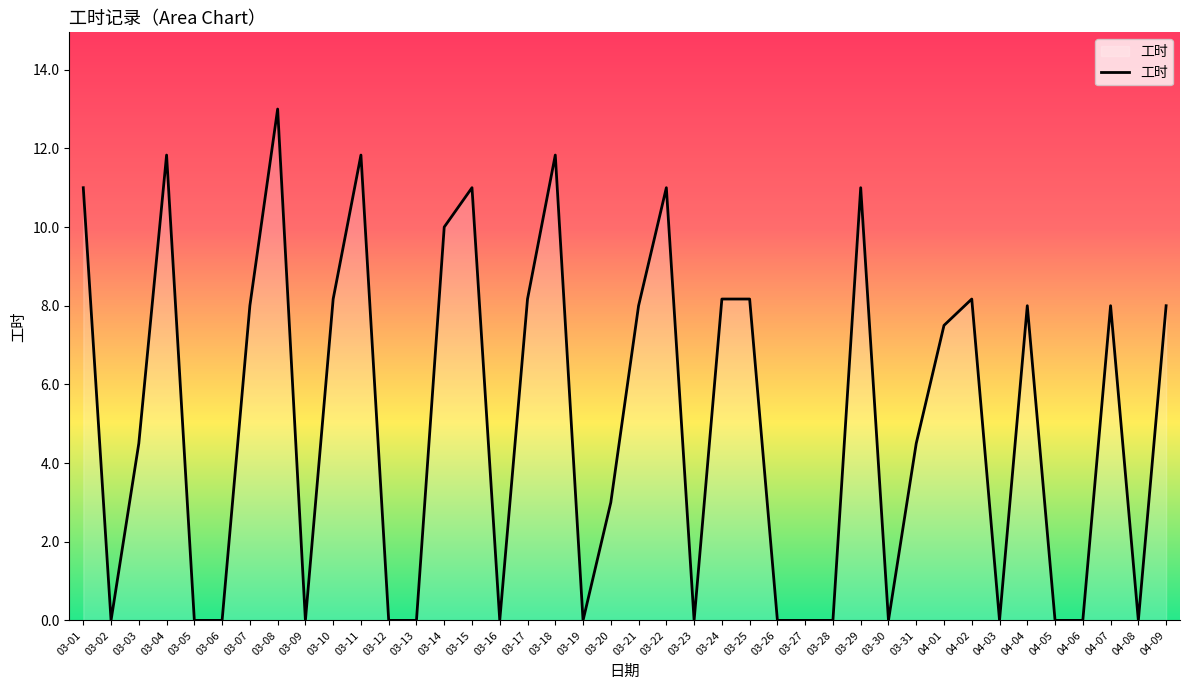

True or false: the data shows 8.2 at 03-10.

True